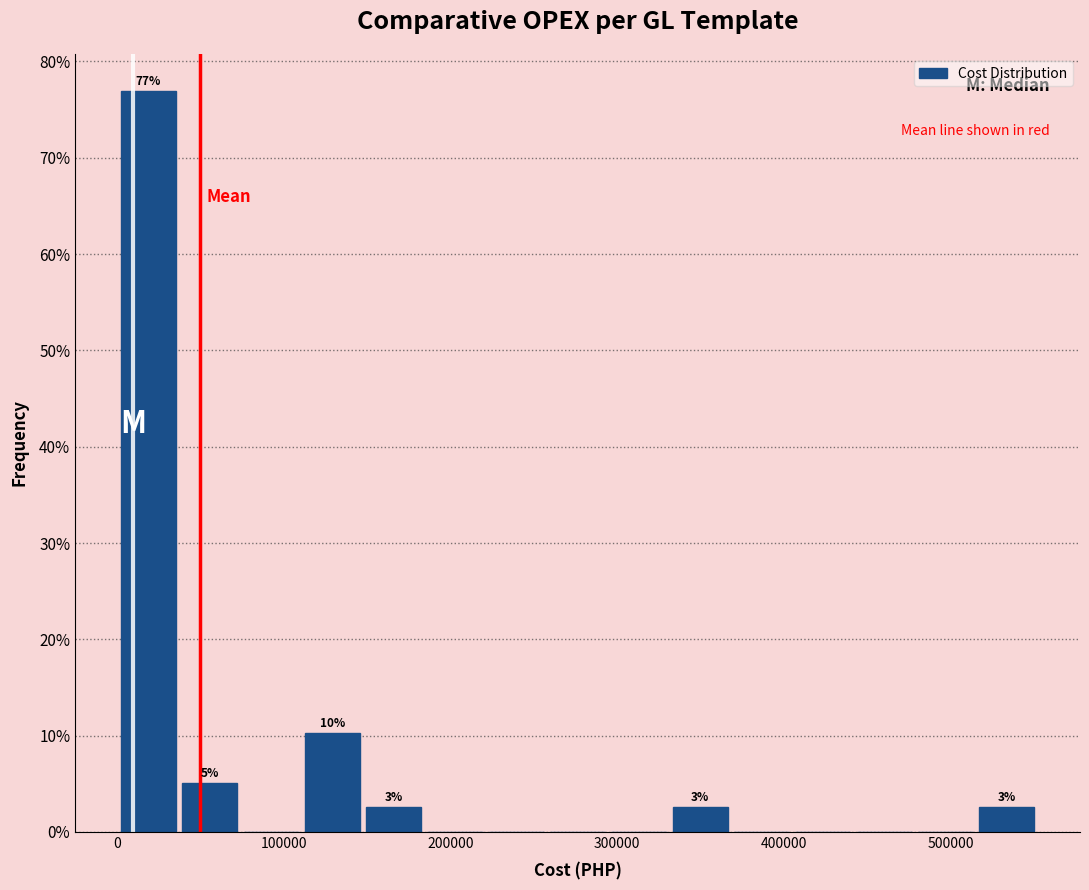

Around what value on the x-axis is the tallest bar? Give the approximate position of its centre, as read against the axis.

20000